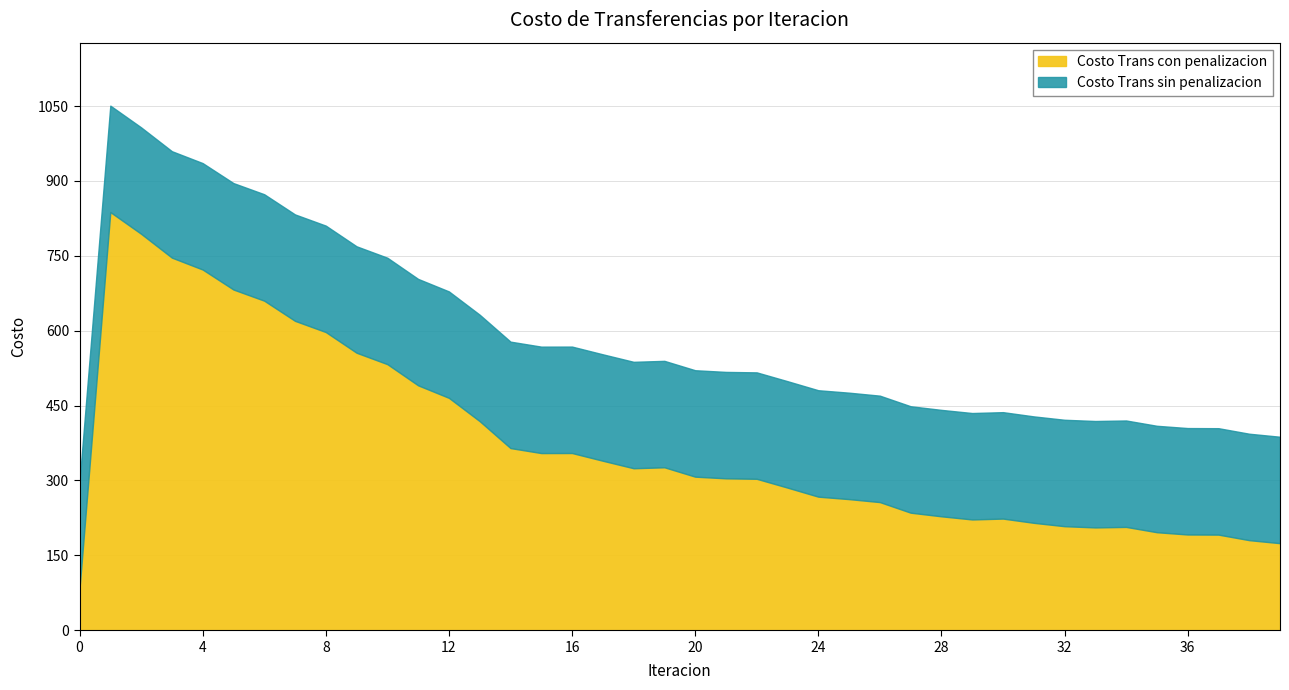

What is the difference between the second highest and minimum values in the Costo Trans sin penalizacion series?

710.3